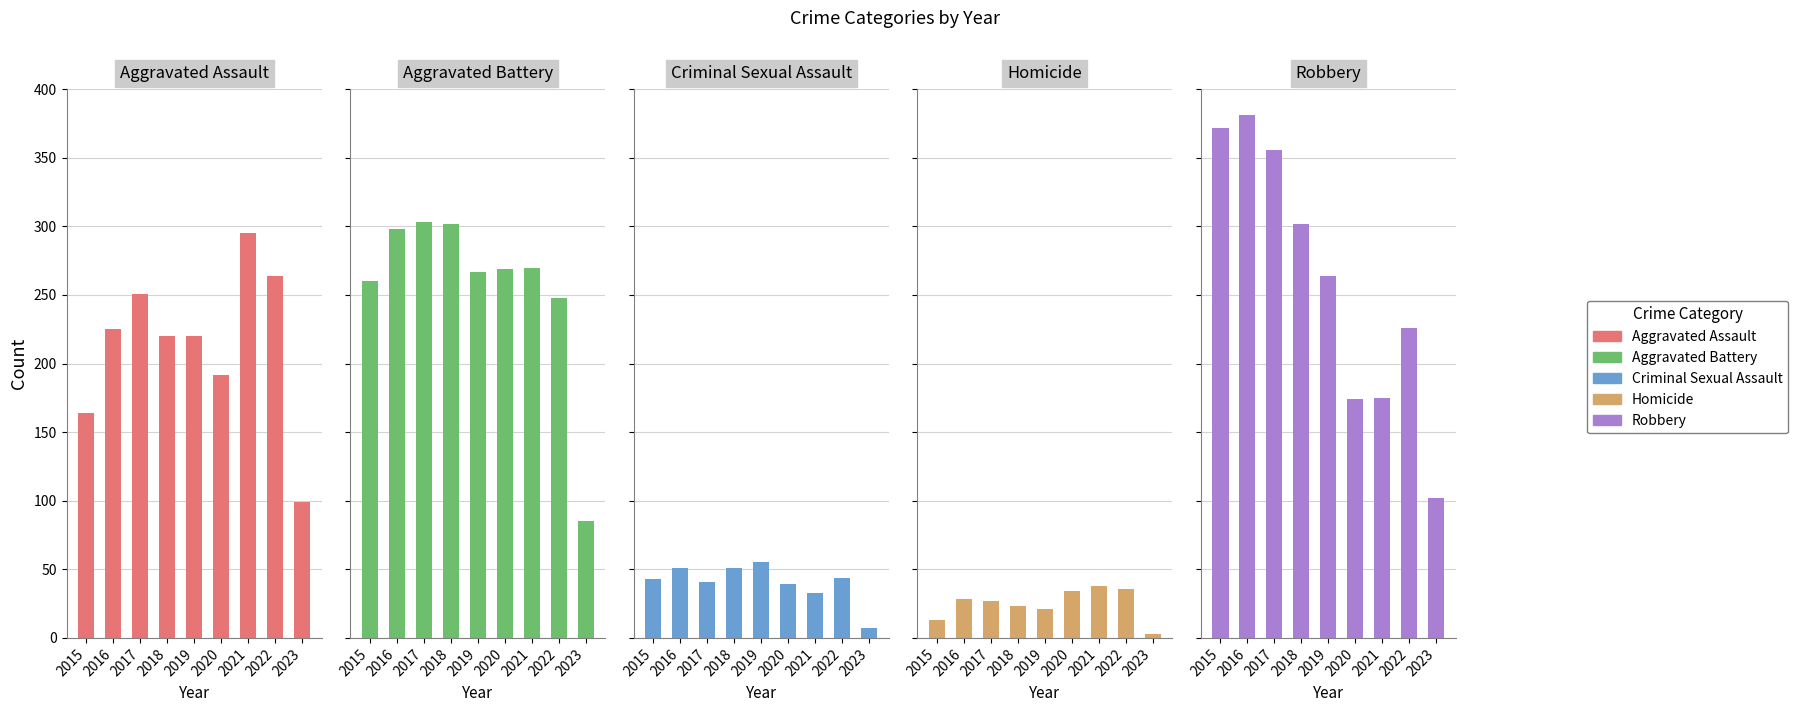

What is the sum of all Criminal Sexual Assault values?

364